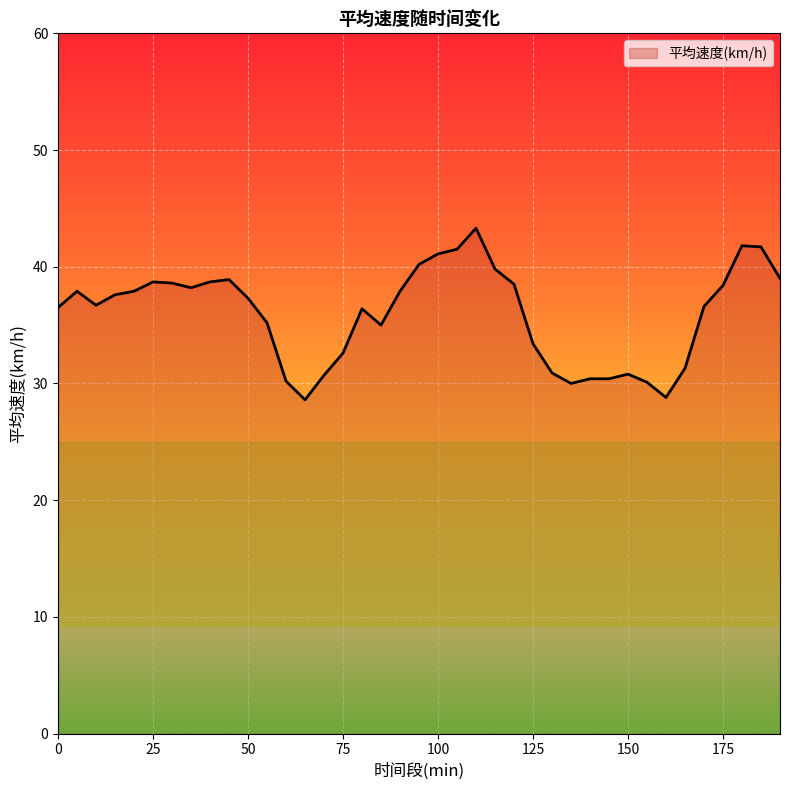

What is the difference between the maximum and minimum values?

14.7